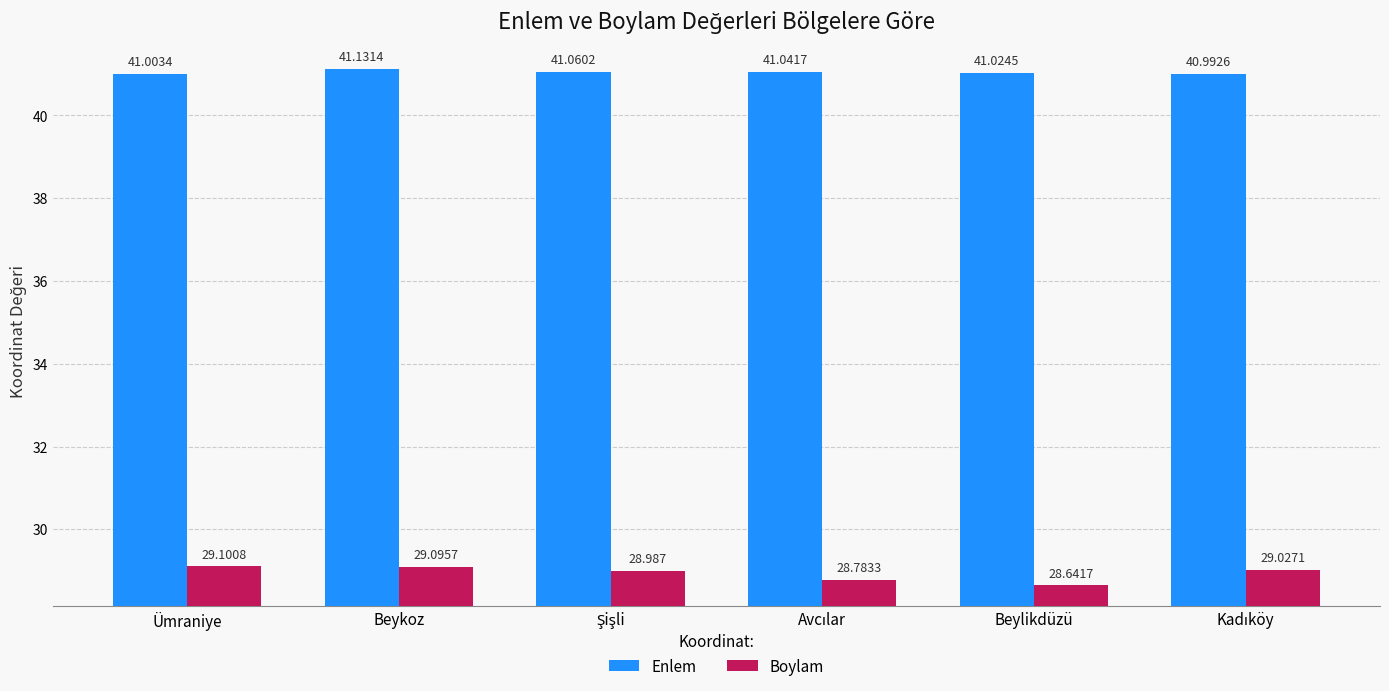

The value of Enlem at Ümraniye is 14.0. True or false?

False